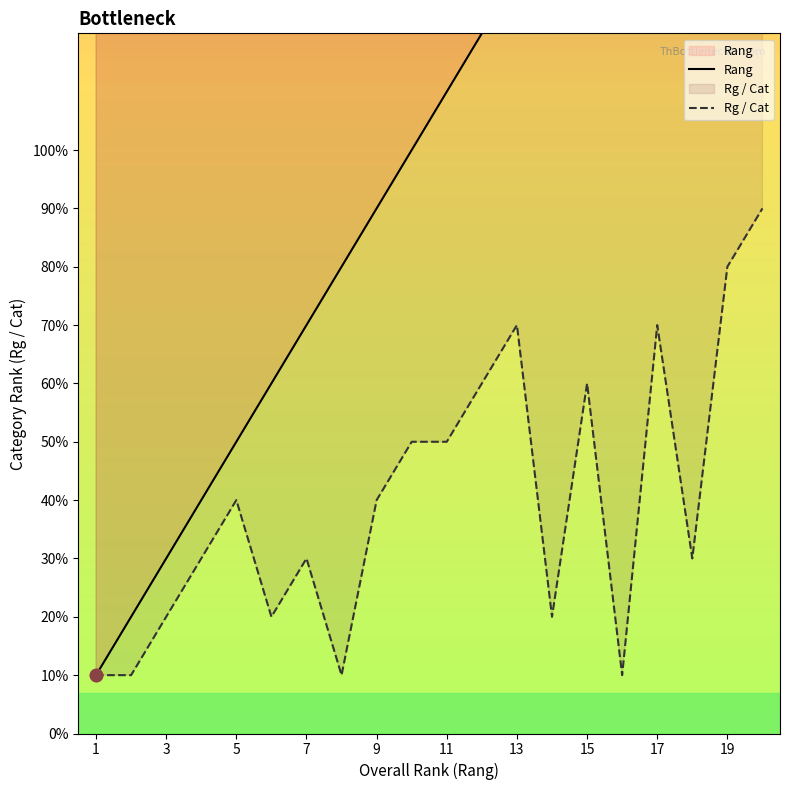

Which series contains the highest Y value?

Rang